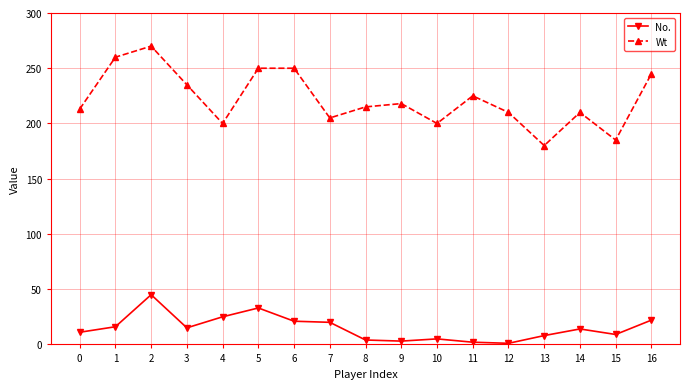

How many data points in Wt are less than 215?

8